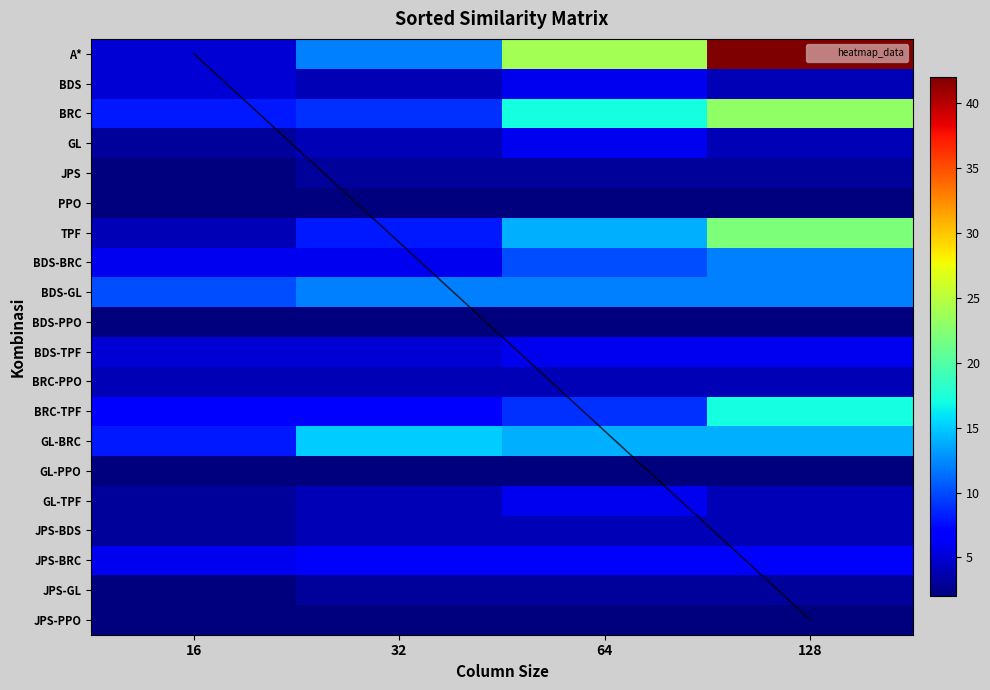

List the series in order of their peak value, lowest first.

PPO, BDS-PPO, GL-PPO, JPS-PPO, JPS, JPS-GL, BRC-PPO, JPS-BDS, BDS, GL, BDS-TPF, GL-TPF, JPS-BRC, BDS-BRC, BDS-GL, GL-BRC, BRC-TPF, TPF, BRC, A*